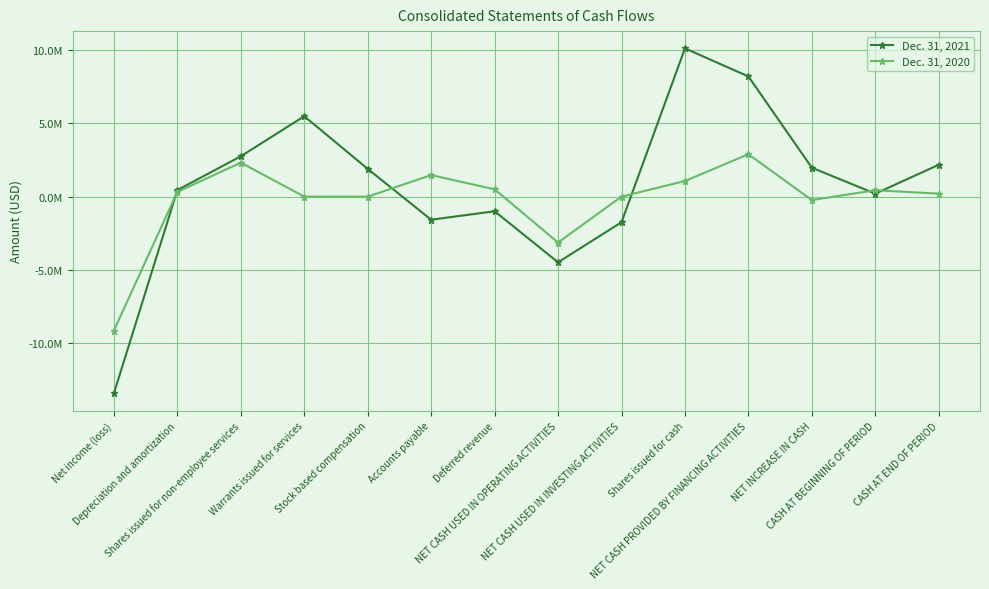

Which series has the largest total across all categories?

Dec. 31, 2021